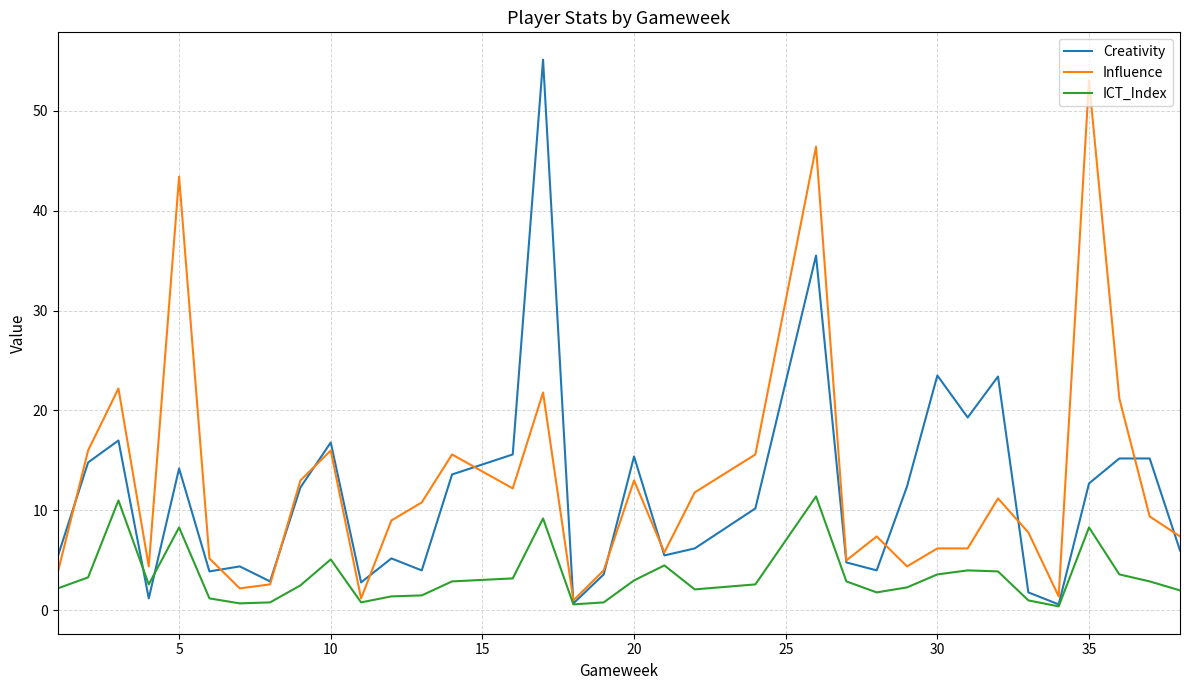

True or false: ICT_Index and Influence cross at least once.

False